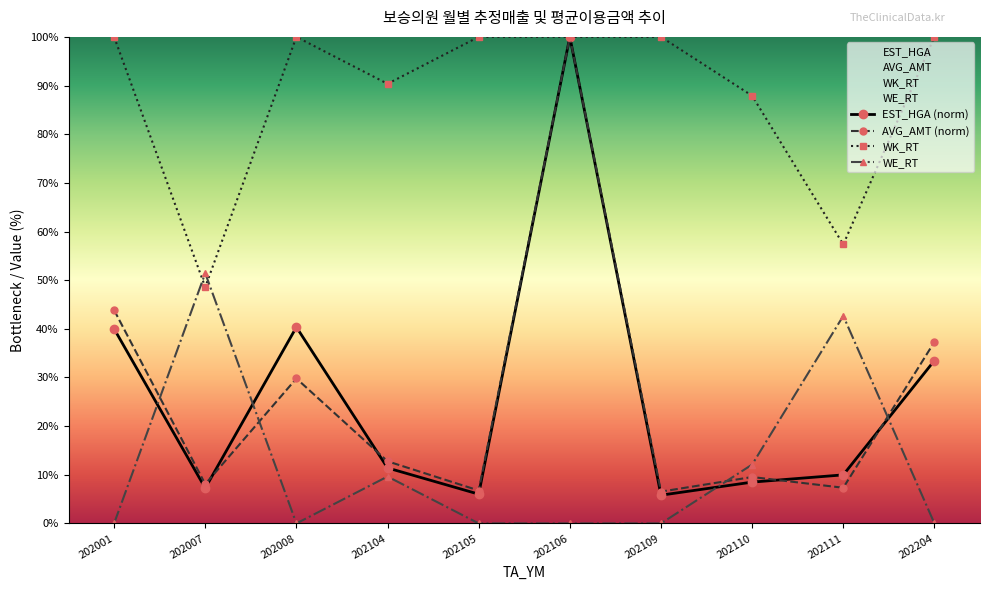

Count the number of categories in the chart.

10